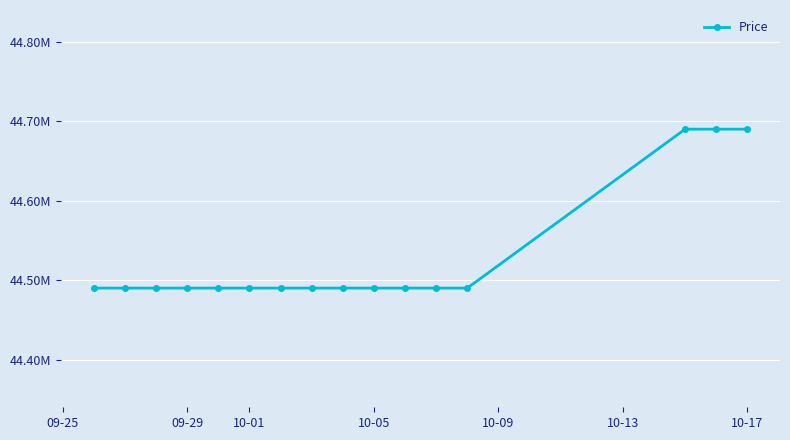

Does the chart have visible grid lines?

Yes